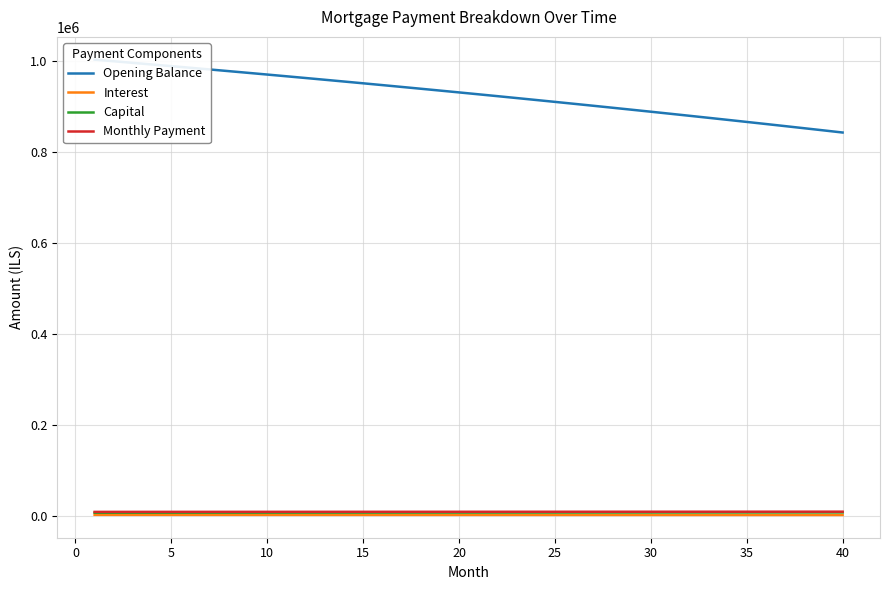

The Interest series shows 1867.2 at 5. True or false?

True